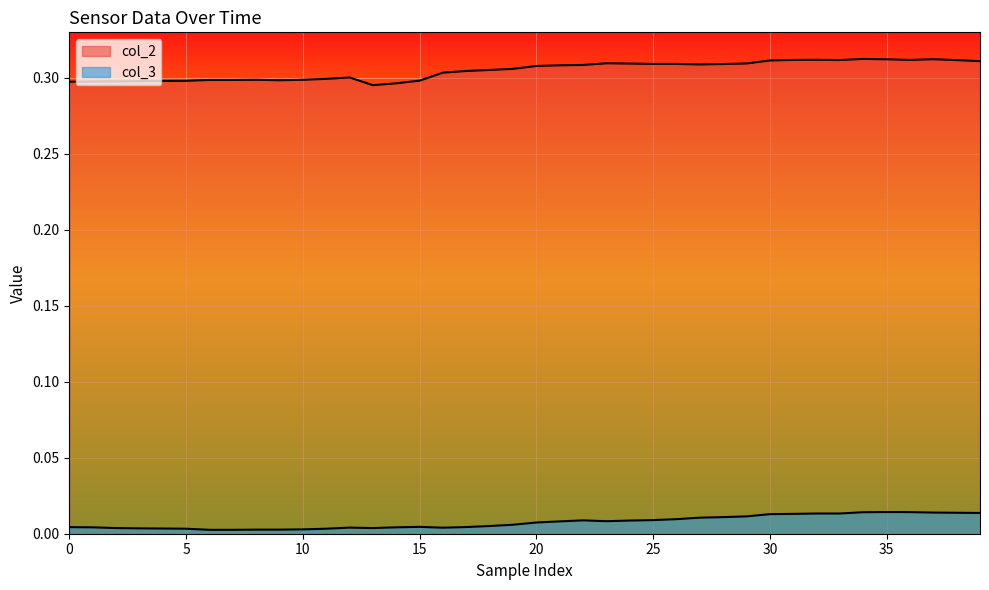

Reading right to left, list all the values displayed in this chart.

col_2: 0.3	0.3	0.3	0.3	0.3	0.3	0.3	0.3	0.3	0.3	0.3	0.3	0.3	0.3	0.3	0.3	0.3	0.3	0.3	0.3	0.3	0.3	0.3	0.3	0.3	0.3	0.3	0.3	0.3	0.3	0.3	0.3	0.3	0.3	0.3	0.3	0.3	0.3	0.3	0.3
col_3: 0.0	0.0	0.0	0.0	0.0	0.0	0.0	0.0	0.0	0.0	0.0	0.0	0.0	0.0	0.0	0.0	0.0	0.0	0.0	0.0	0.0	0.0	0.0	0.0	0.0	0.0	0.0	0.0	0.0	0.0	0.0	0.0	0.0	0.0	0.0	0.0	0.0	0.0	0.0	0.0